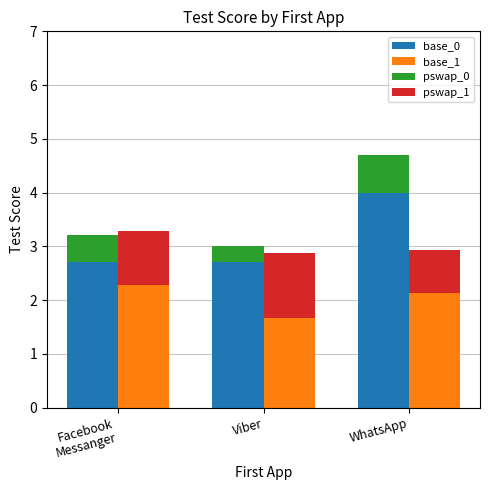

Reading right to left, what are all the values shown in this chart?

base_0: WhatsApp=4.0	Viber=2.7	Facebook
Messanger=2.7
base_1: WhatsApp=2.1	Viber=1.7	Facebook
Messanger=2.3
pswap_0: WhatsApp=0.7	Viber=0.3	Facebook
Messanger=0.5
pswap_1: WhatsApp=0.8	Viber=1.2	Facebook
Messanger=1.0